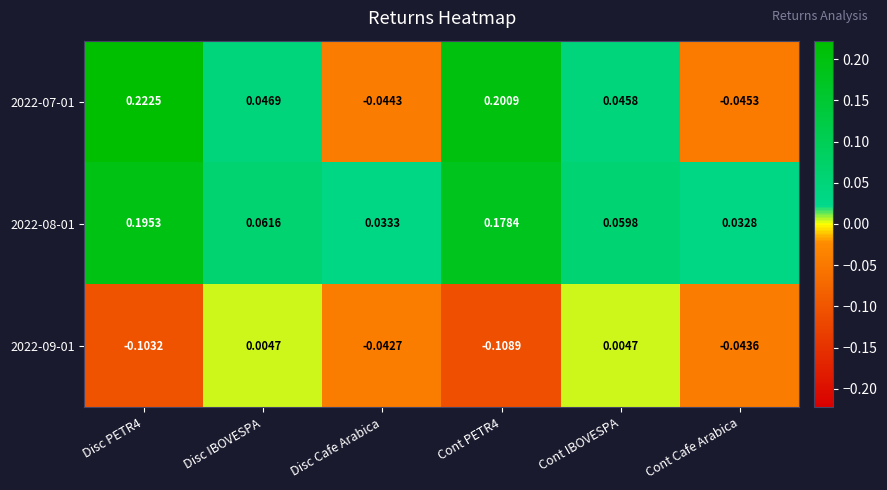

Where is 2022-07-01 nearest to the value 0?

Disc Cafe Arabica